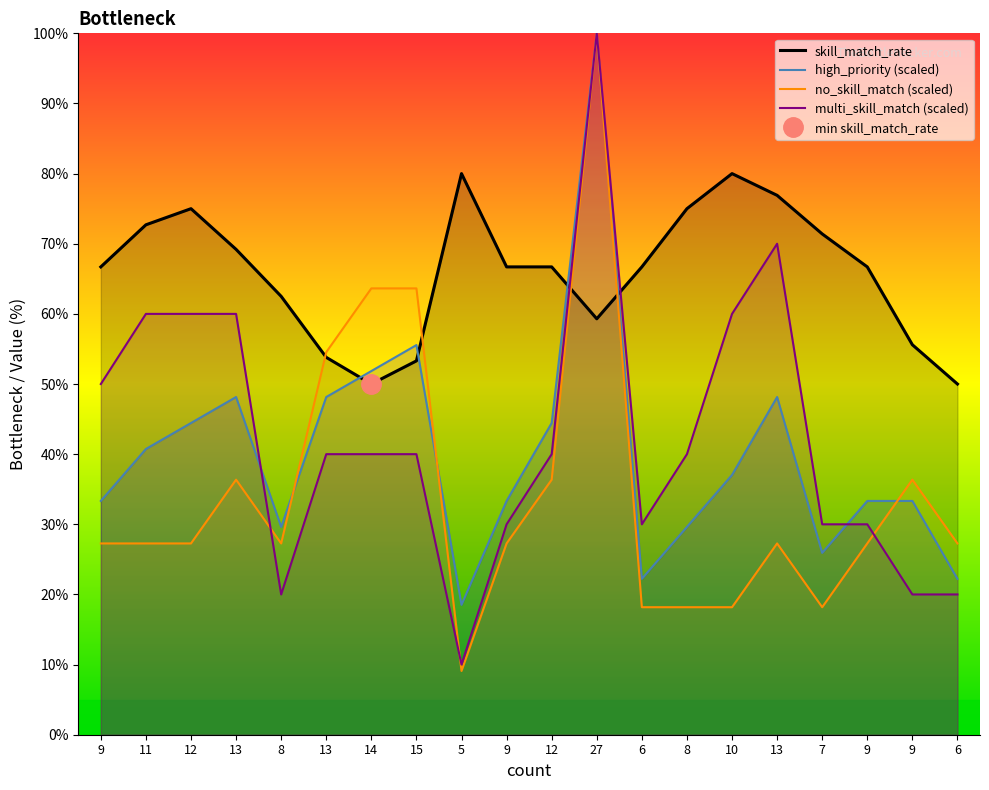

Where is no_skill_match nearest to the value 54?

13